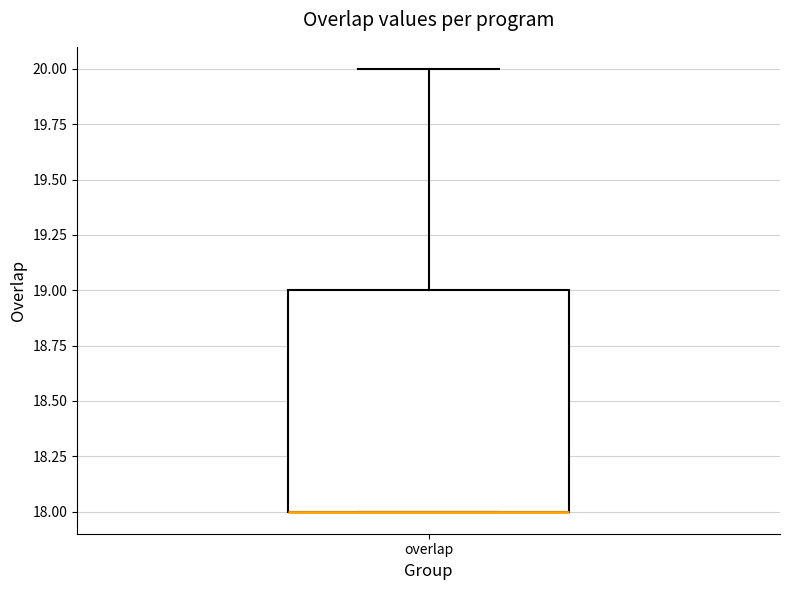

Transcribe this box plot: give where the median line is, the range the box spans, and where the two whiskers end, as read against the y-axis. The values are not printed on the chart, so give them approximately, as read against the axis.

median 18 (drawn on the box's lower edge), box 18 to 19, whiskers 18 to 20